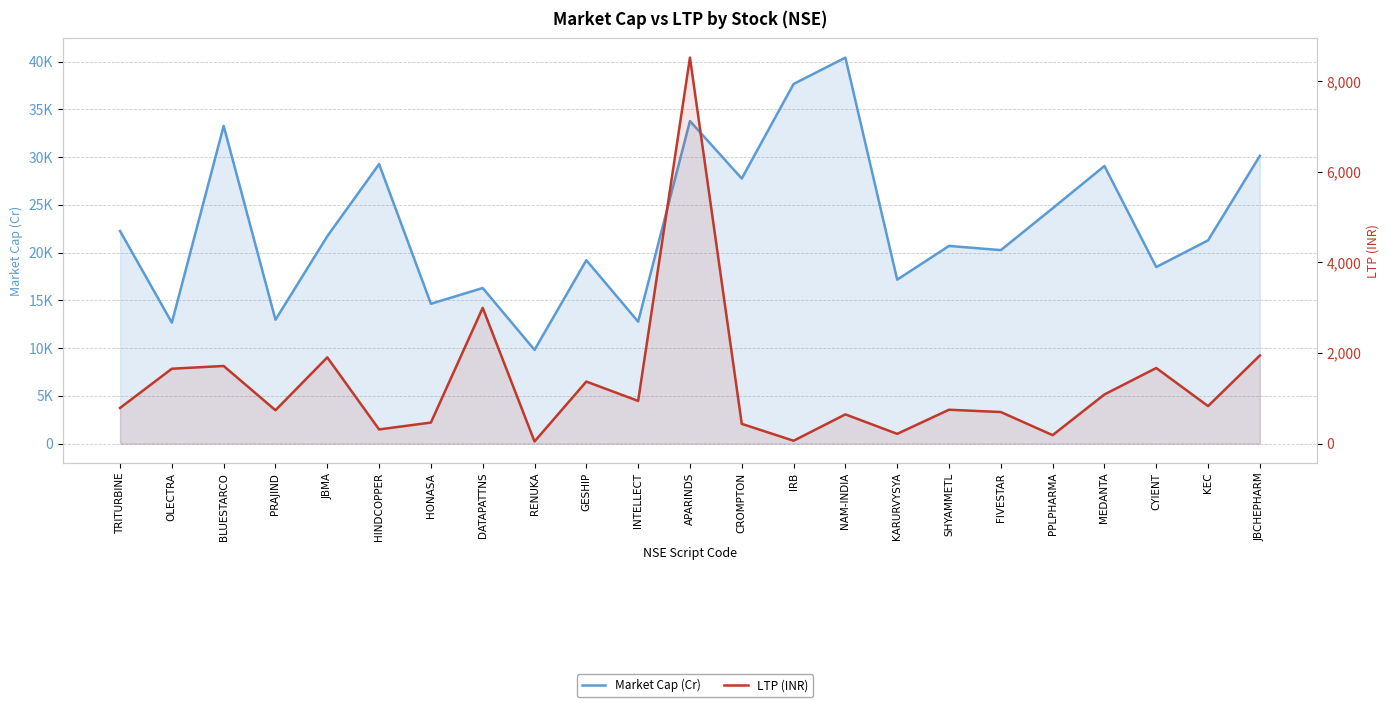

True or false: Market Cap (Cr) and LTP (INR) cross at least once.

False